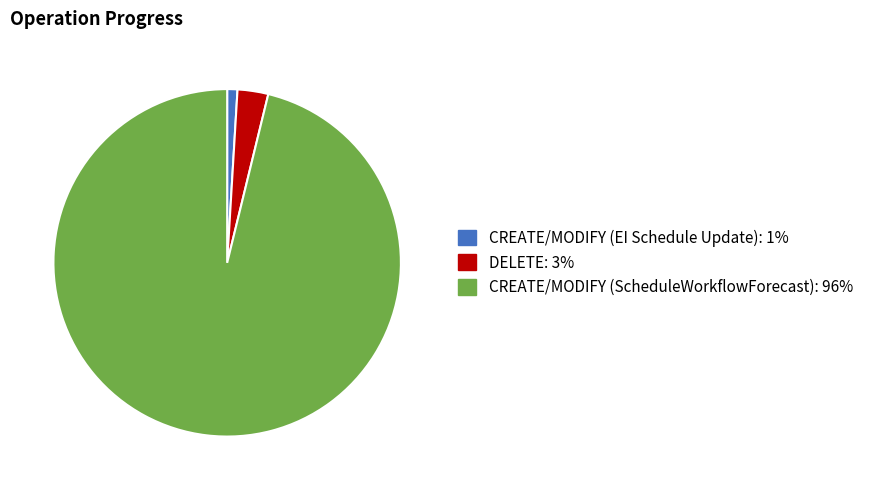

Do CREATE/MODIFY (ScheduleWorkflowForecast) and CREATE/MODIFY (EI Schedule Update) together represent more than half of the pie?

Yes